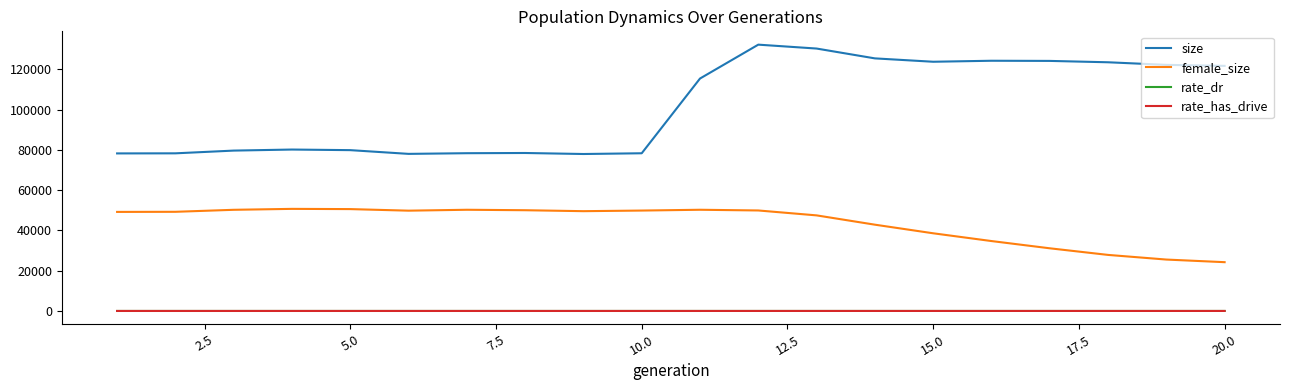

What is the greatest value displayed?

132218.0